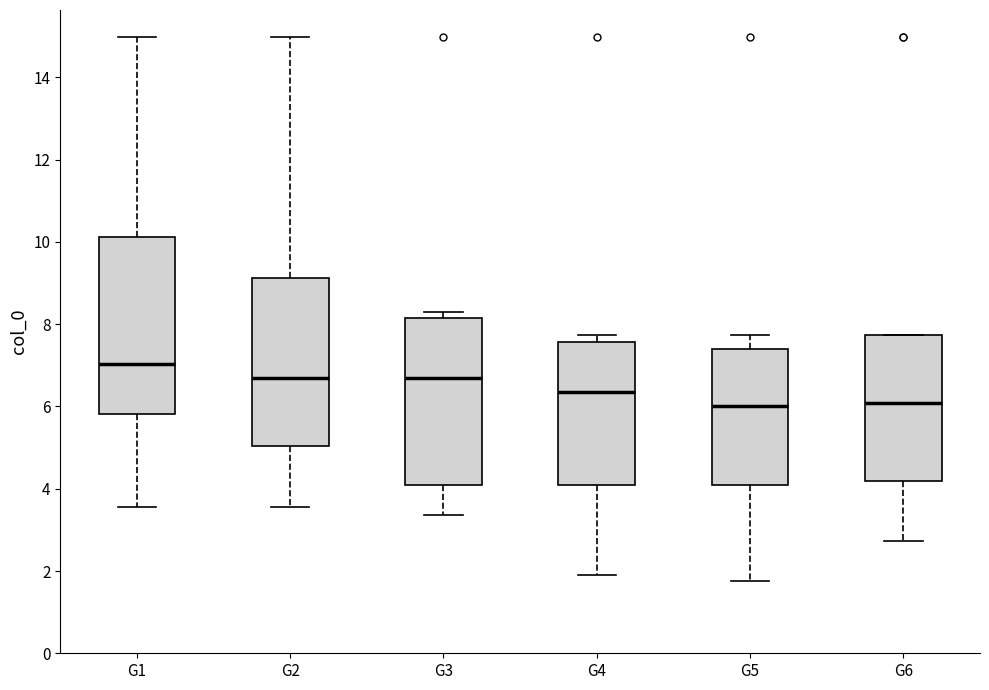

Where is the lower edge of the box for G4 on the y-axis? The values are not printed on the chart, so give them approximately, as read against the axis.

4.0